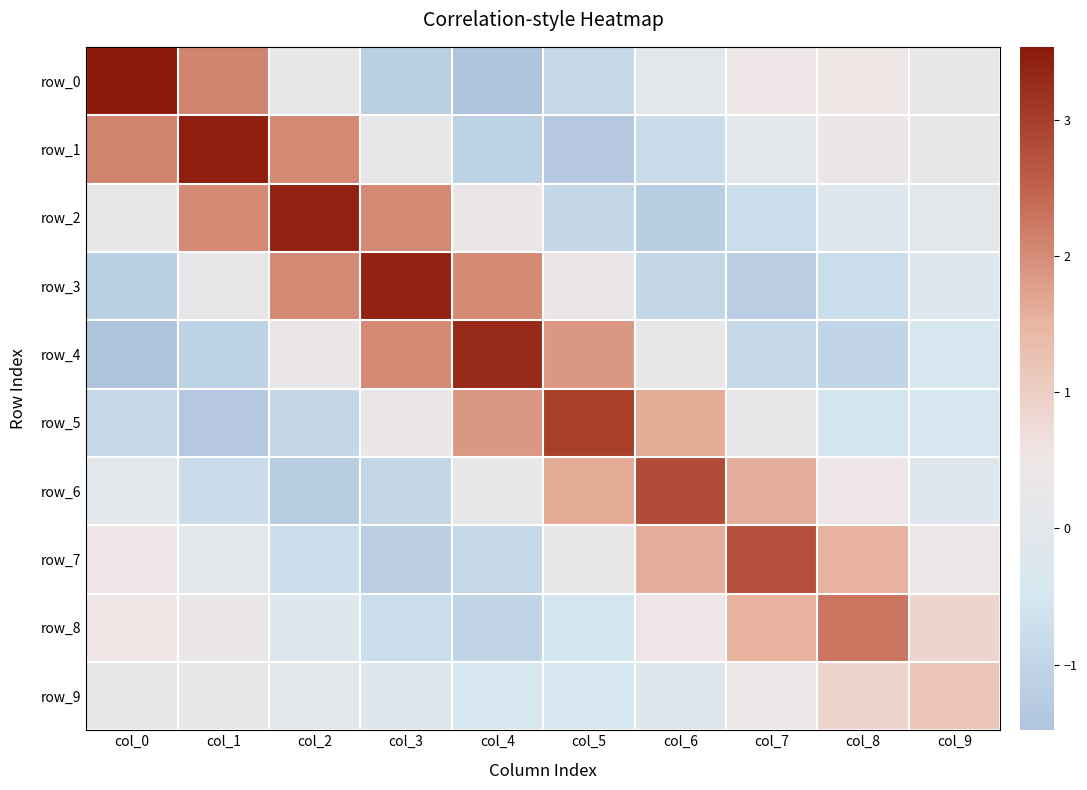

List the series in order of their peak value, lowest first.

row_9, row_8, row_7, row_6, row_5, row_4, row_3, row_2, row_1, row_0